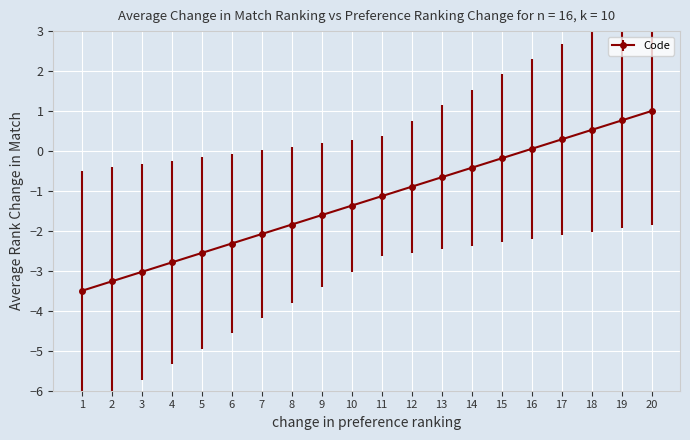

Rank the categories by value from lowest to highest.

1, 2, 3, 4, 5, 6, 7, 8, 9, 10, 11, 12, 13, 14, 15, 16, 17, 18, 19, 20